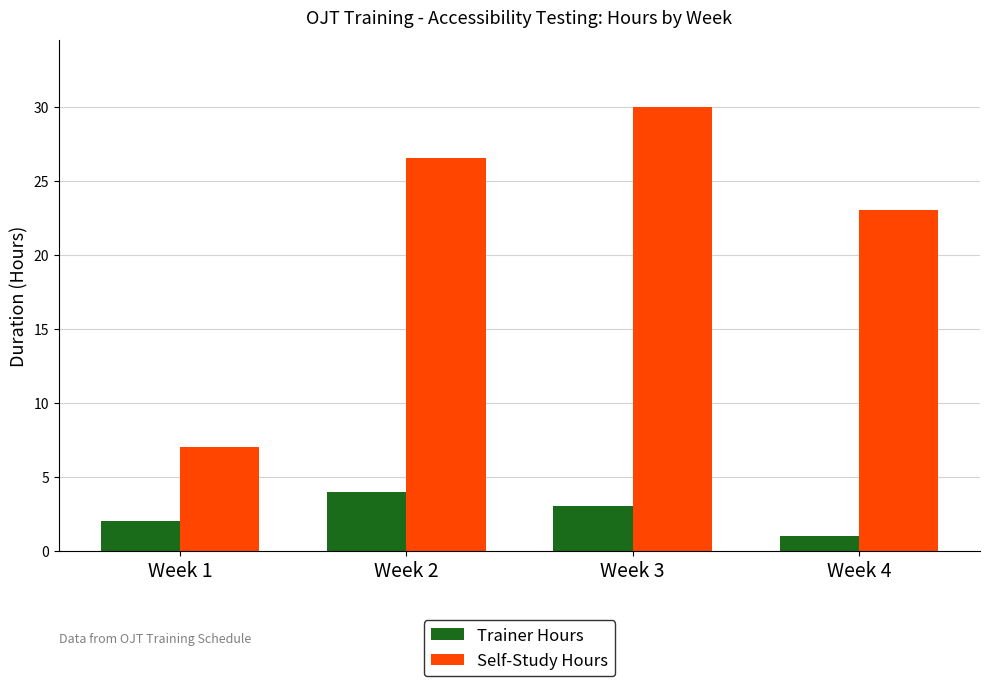

Which category has the highest value across all series?

Week 3